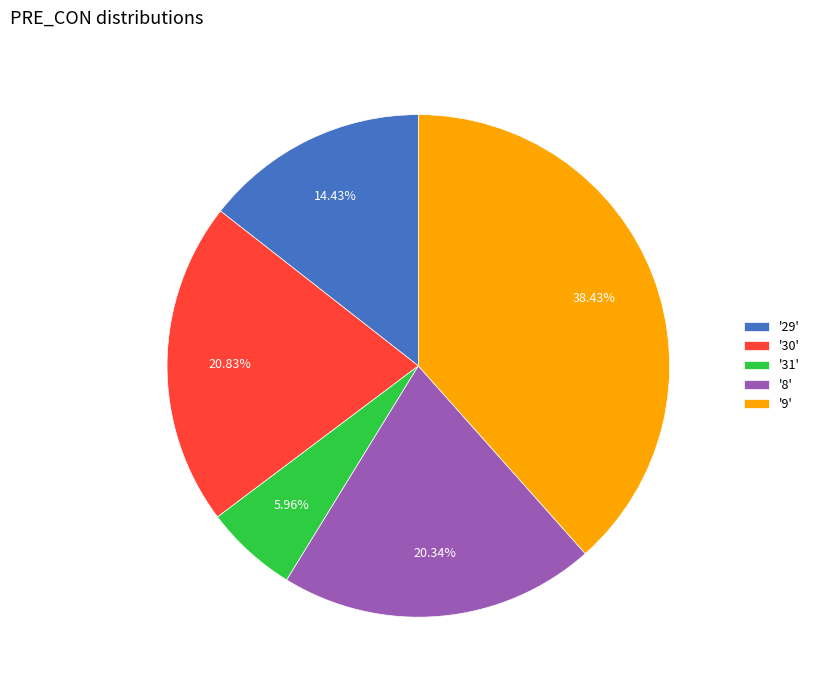

What is the ratio of the value at '9' to the value at '8'?

1.9